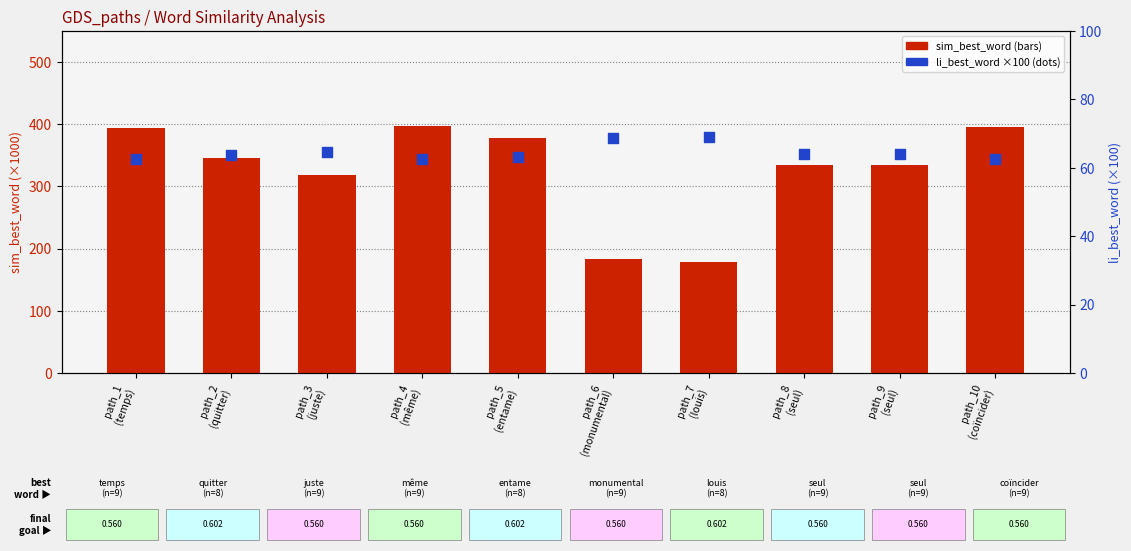

At which category is the sum across all series the highest?

path_4
(même)